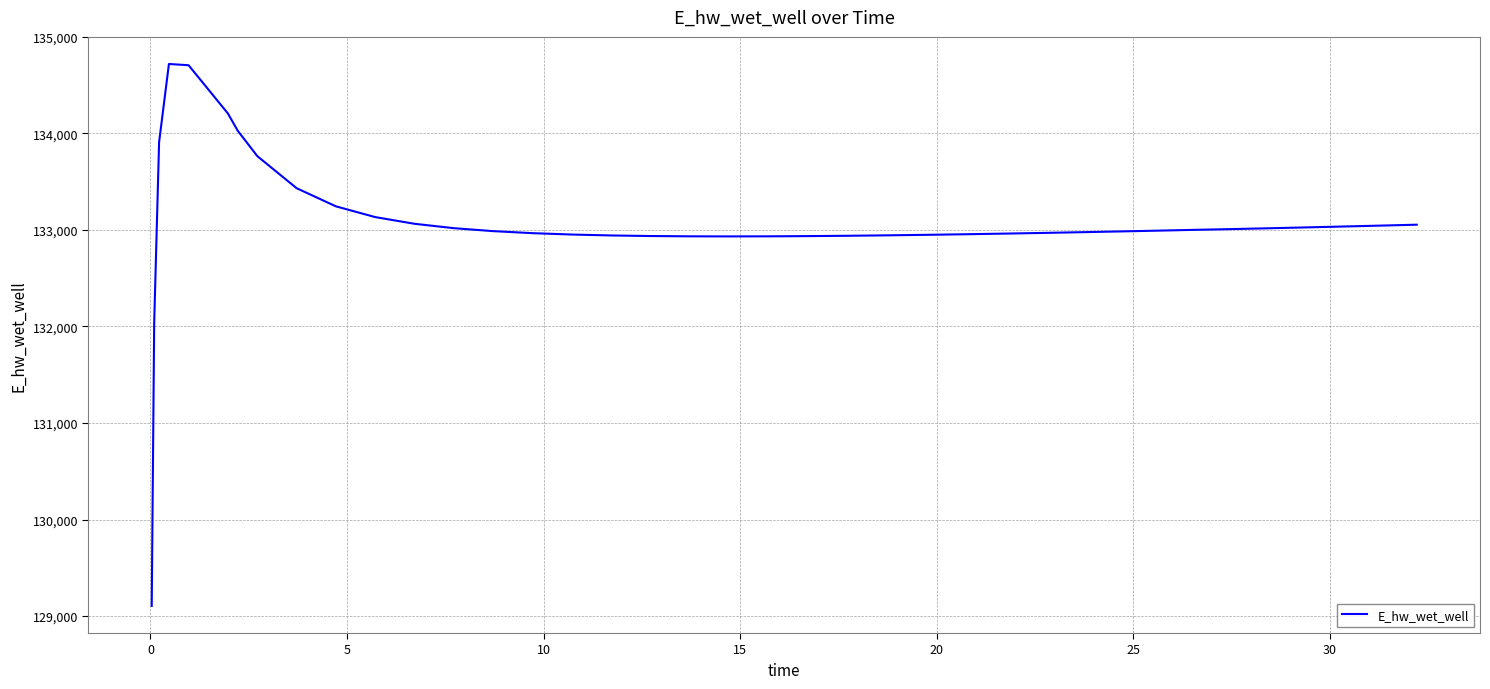

What is the greatest value displayed?

134720.0